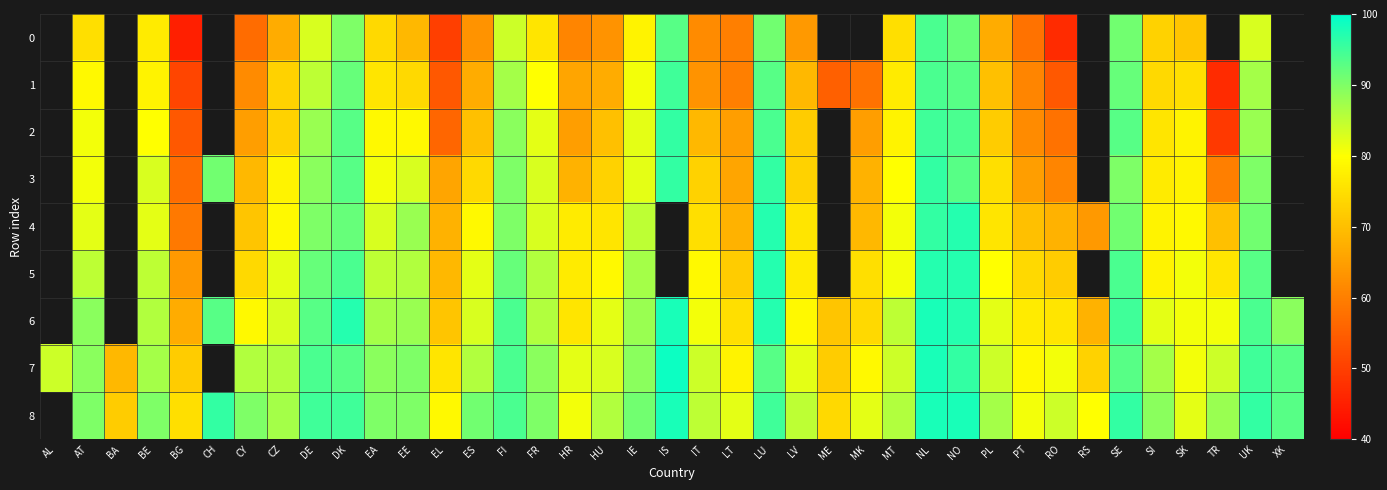

Between SK and AL, which is larger?

AL